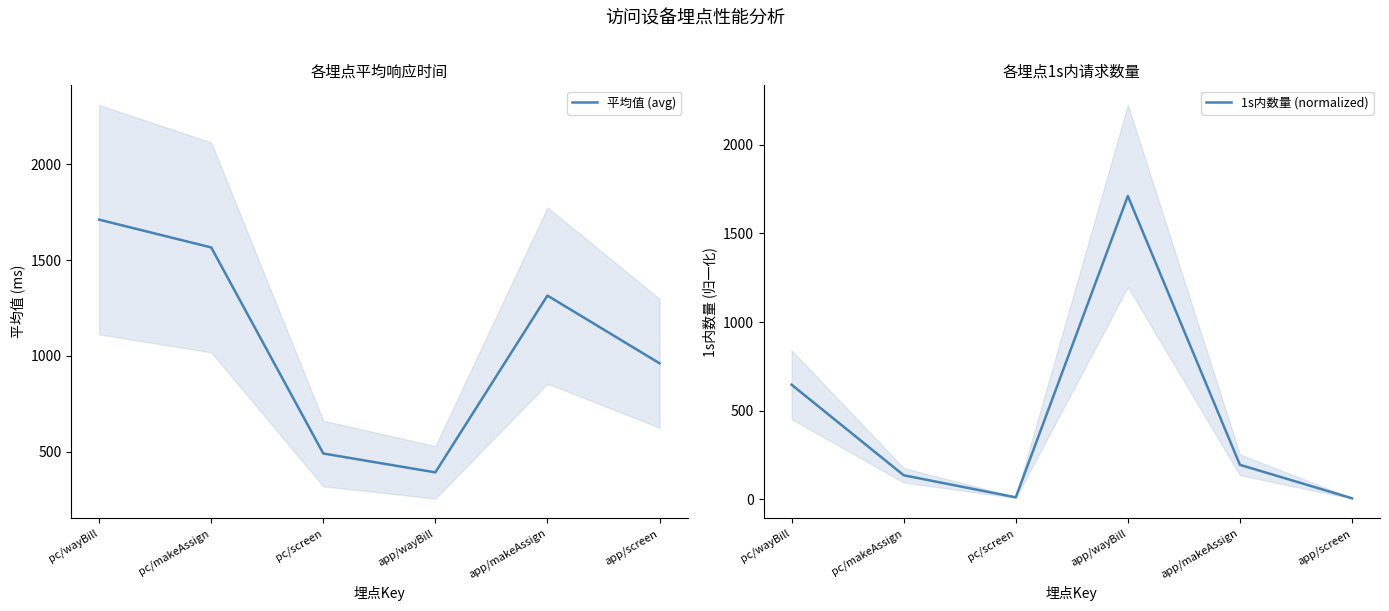

True or false: 1s内数量 (normalized) has a value of 243.1 at pc/makeAssign.

False